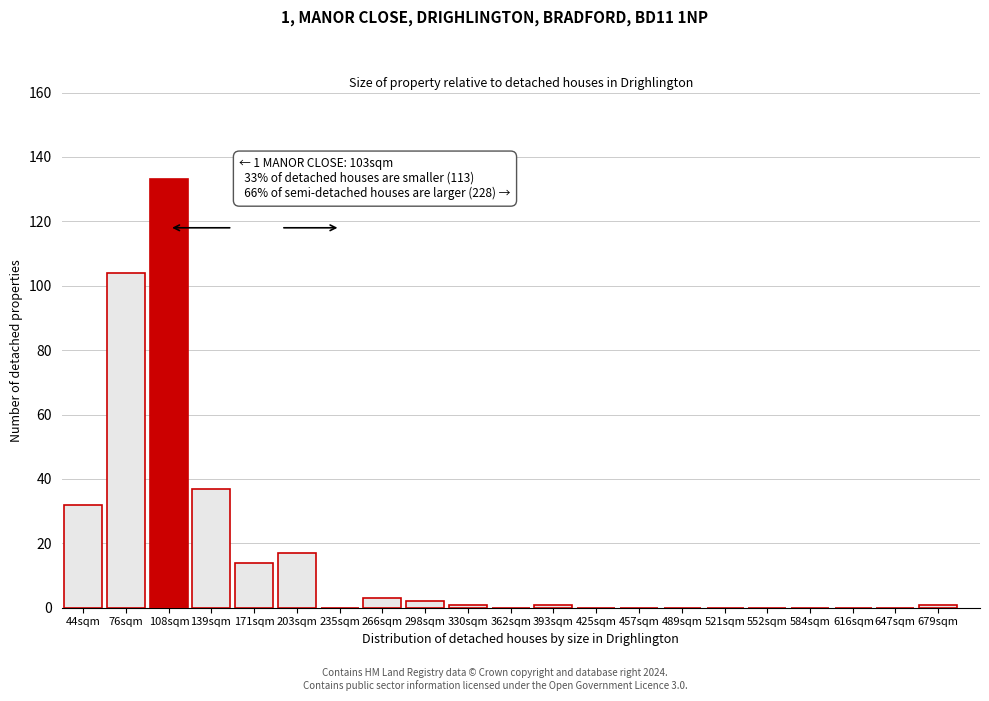

Reading left to right, what are all the values shown in this chart?

44sqm=32	76sqm=104	108sqm=133	139sqm=37	171sqm=14	203sqm=17	235sqm=0	266sqm=3	298sqm=2	330sqm=1	362sqm=0	393sqm=1	425sqm=0	457sqm=0	489sqm=0	521sqm=0	552sqm=0	584sqm=0	616sqm=0	647sqm=0	679sqm=1